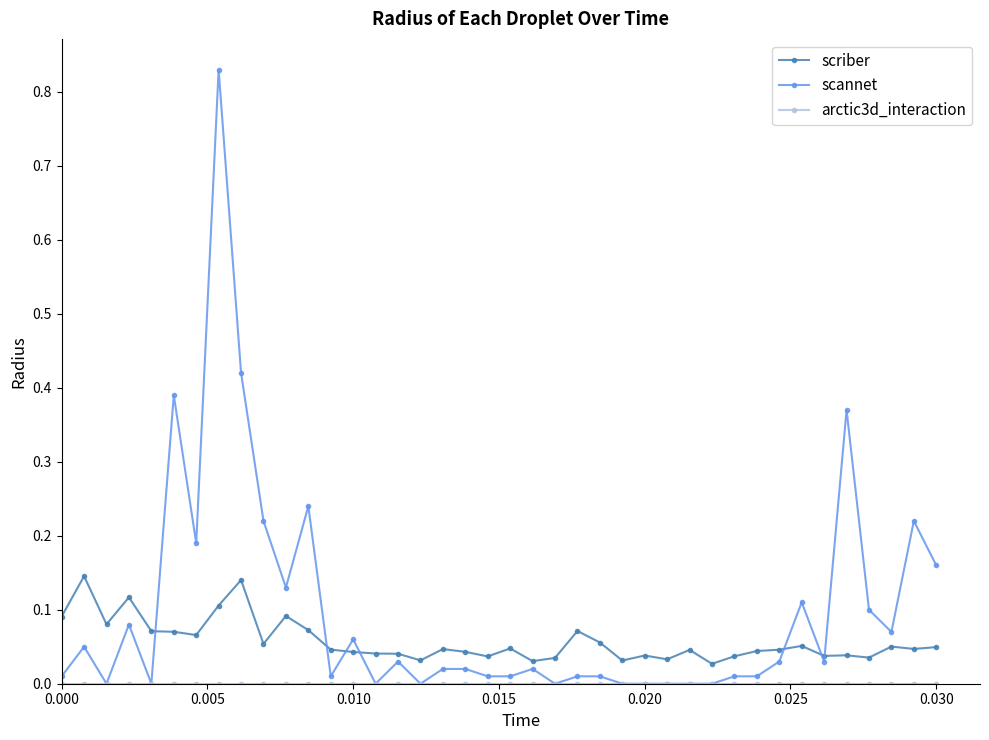

Which series has the largest total across all categories?

scannet